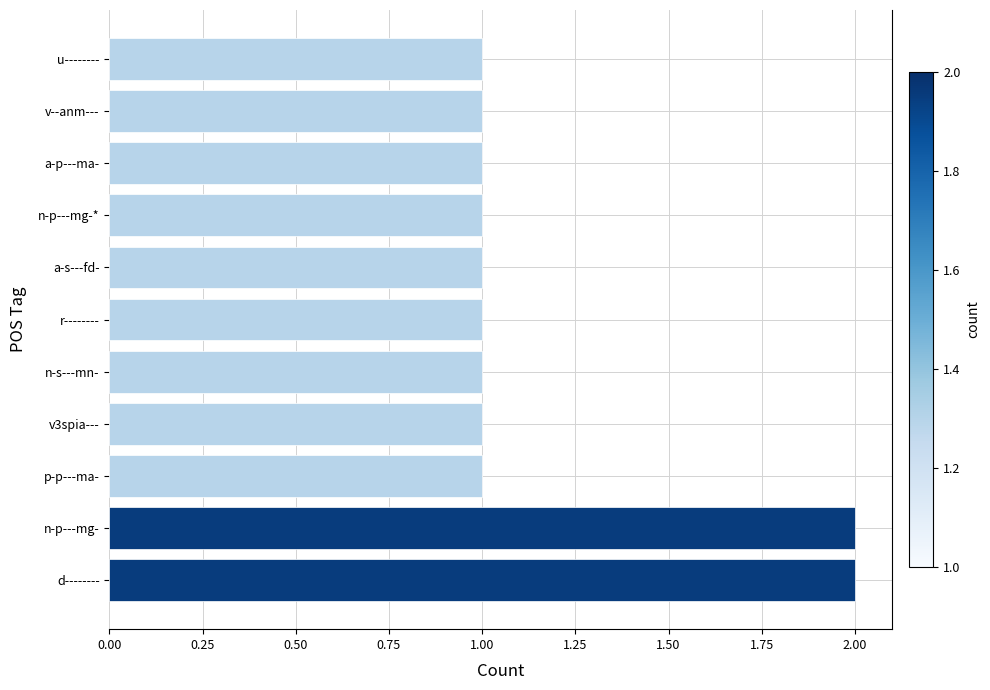

Does the chart contain stacked bars?

No